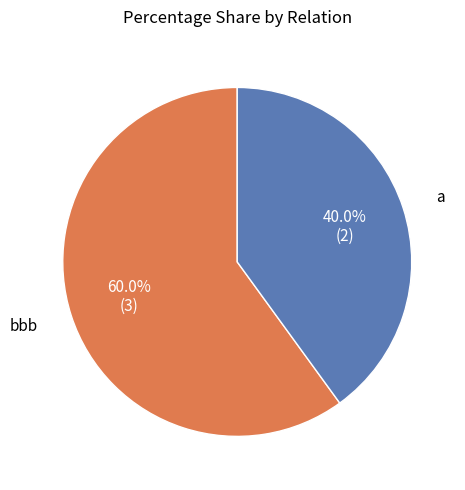

Count the number of slices in the pie.

2